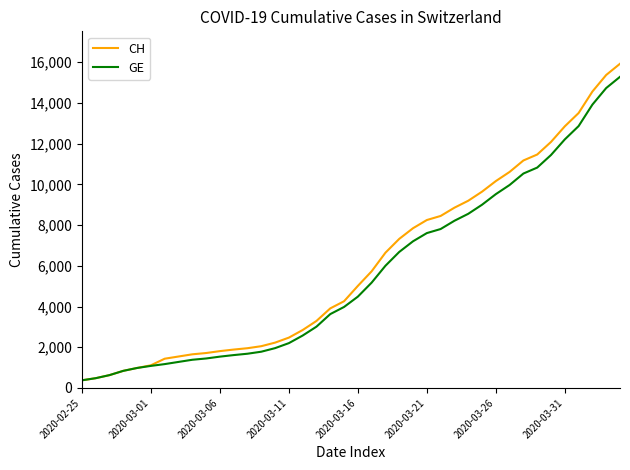

What are all the series names shown in the legend?

CH, GE